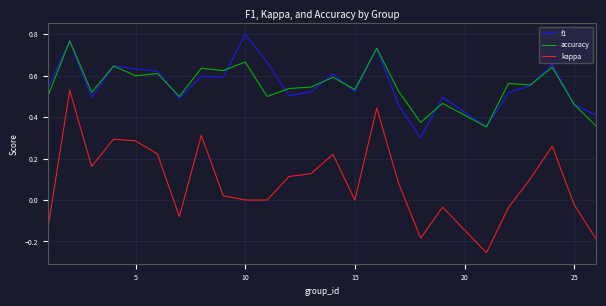

True or false: f1 and kappa intersect in this chart.

False